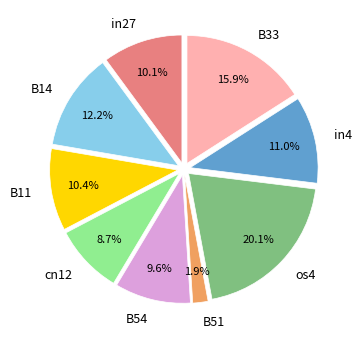

True or false: B11 accounts for 10% of the total.

True